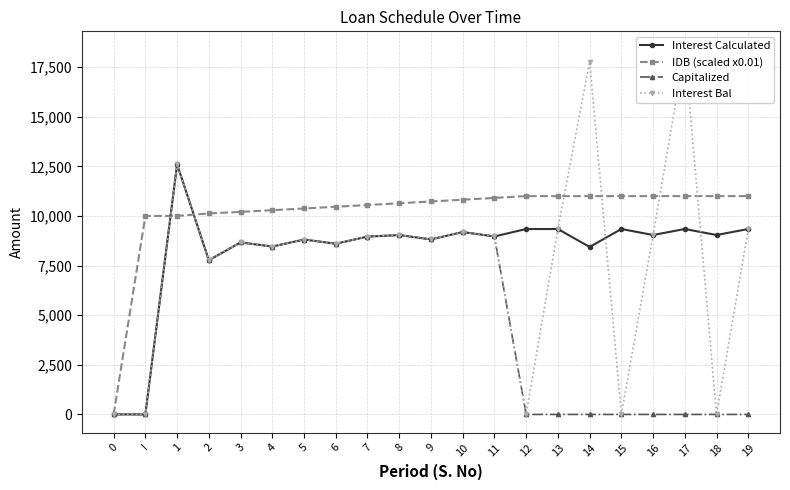

What is the sum of all Interest Calculated values?

173097.4